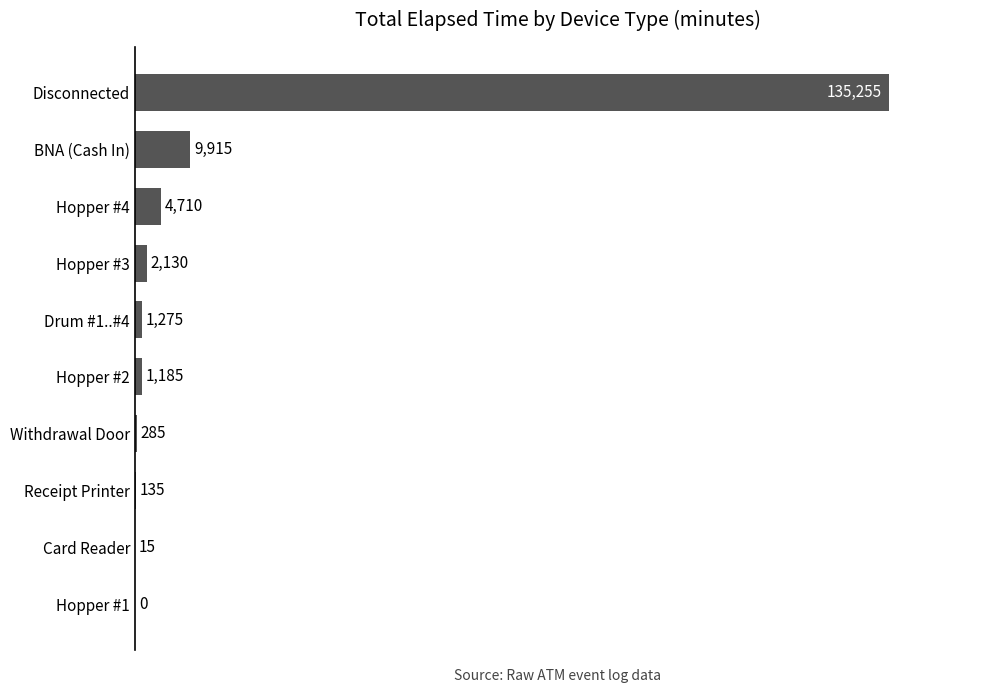

What is the sum of all values?

154905